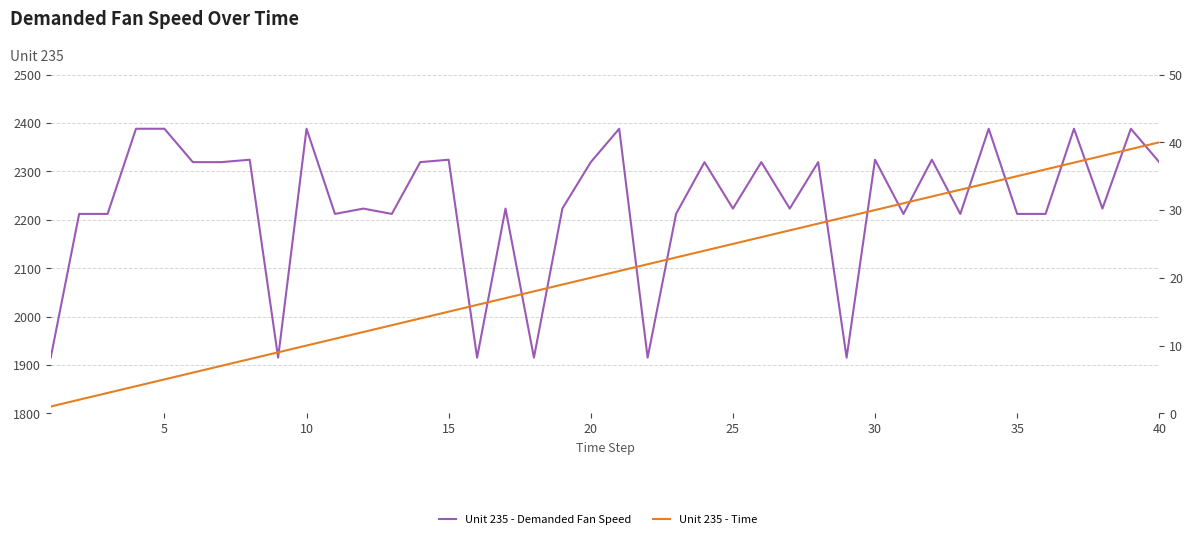

How many interior local peaks does the Unit 235 - Demanded Fan Speed series have?

14